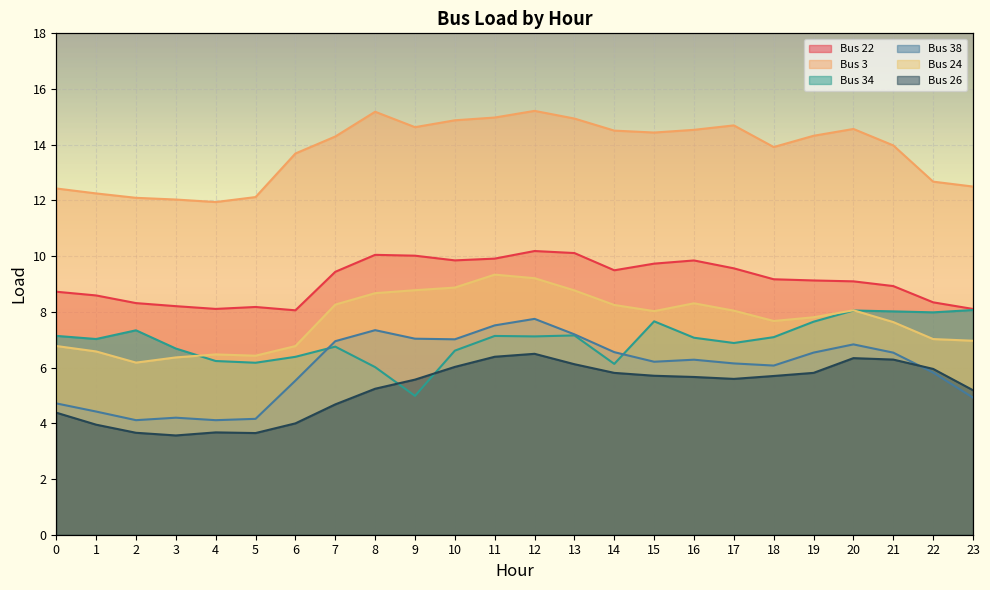

Where is the first local maximum for Bus 38?

3